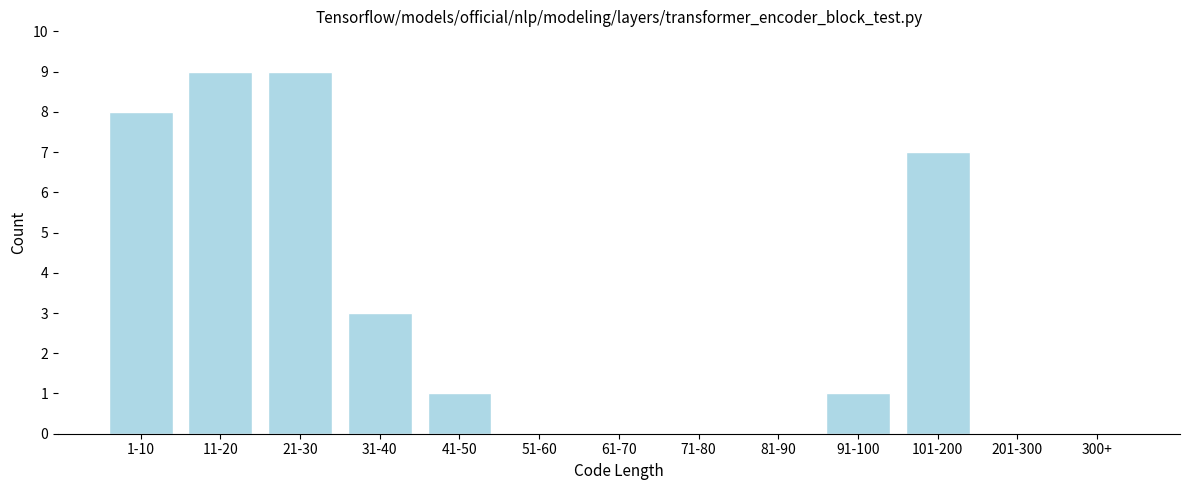

Reading left to right, what are all the values shown in this chart?

1-10=8	11-20=9	21-30=9	31-40=3	41-50=1	51-60=0	61-70=0	71-80=0	81-90=0	91-100=1	101-200=7	201-300=0	300+=0